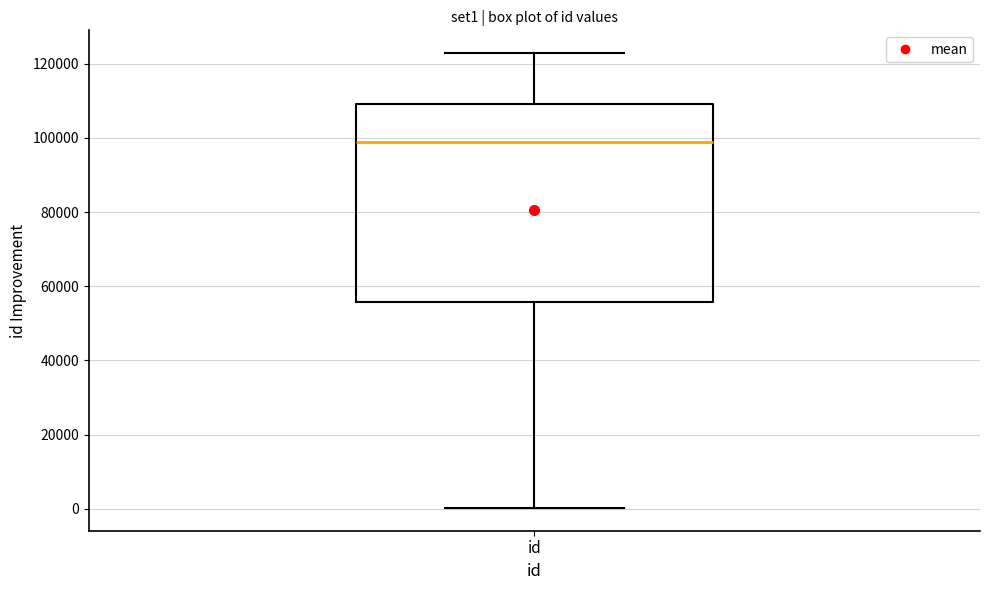

Transcribe this box plot: give where the median line is, the range the box spans, and where the two whiskers end, as read against the y-axis. The values are not printed on the chart, so give them approximately, as read against the axis.

median 98000, box 56000 to 110000, whiskers 0 to 122000